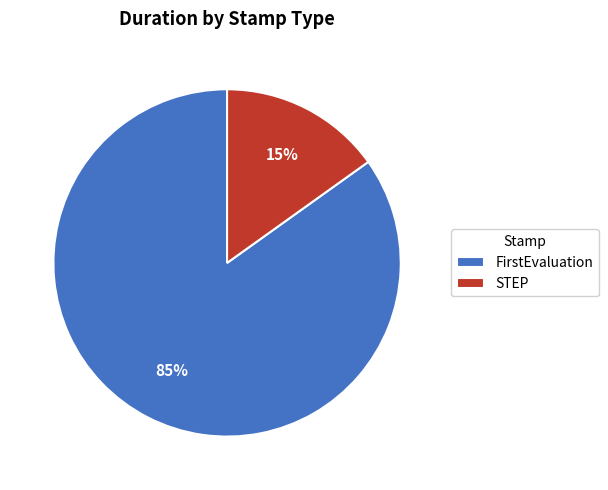

To the nearest percent, what portion does STEP represent?

15%